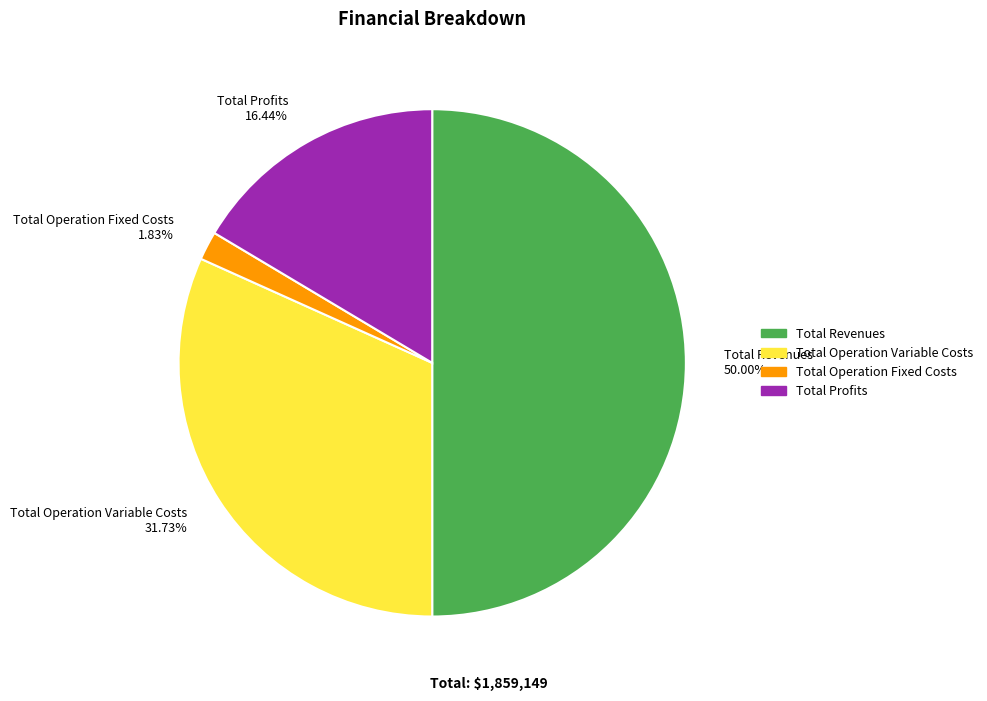

Rank the categories by value from highest to lowest.

Total Revenues 50.00%, Total Operation Variable Costs 31.73%, Total Profits 16.44%, Total Operation Fixed Costs 1.83%